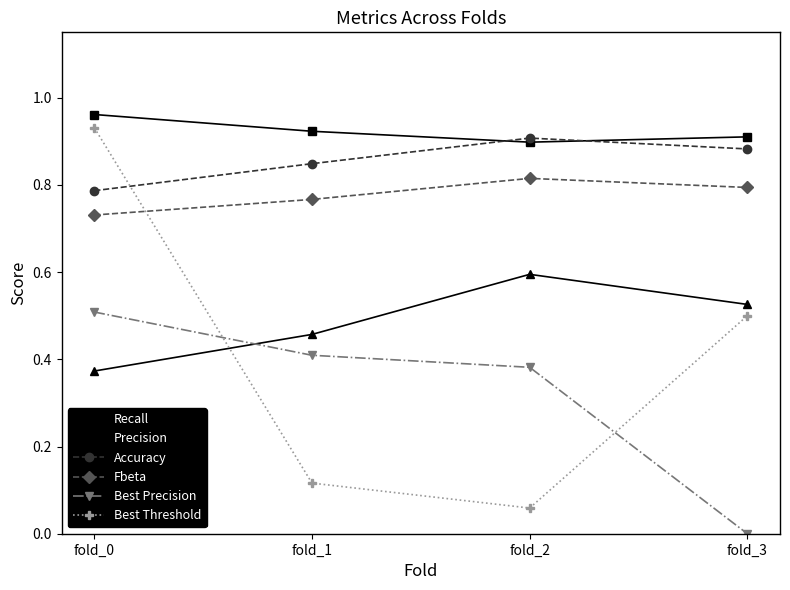

What is the total value across all series at fold_0?

4.3